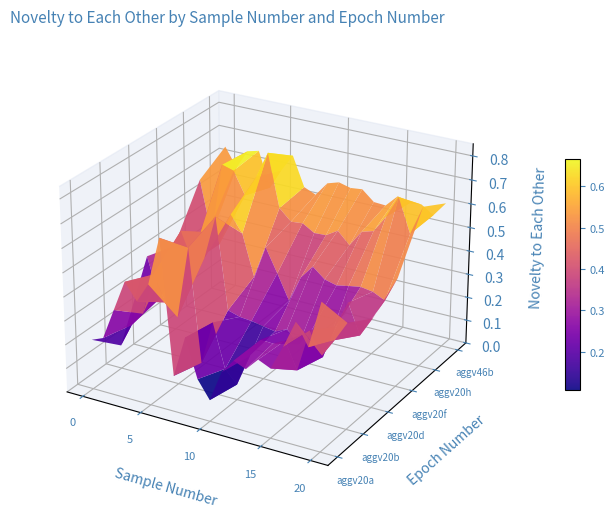

Reading left to right, extract all data points from this chart.

aggv20a: 0.2	0.2	0.4	0.5	0.4	0.5	0.7	0.1	0.3	0.2	0.1	0.2	0.3	0.3	0.3	0.3	0.4	0.5	0.4	0.6
aggv20b: 0.1	0.2	0.3	0.4	0.3	0.3	0.6	0.1	0.3	0.1	0.1	0.2	0.3	0.3	0.3	0.2	0.4	0.3	0.4	0.4
aggv20d: 0.4	0.2	0.4	0.5	0.4	0.4	0.6	0.3	0.2	0.2	0.2	0.2	0.2	0.2	0.3	0.2	0.3	0.4	0.3	0.4
aggv20f: 0.4	0.3	0.4	0.5	0.4	0.6	0.5	0.3	0.5	0.4	0.3	0.4	0.4	0.4	0.4	0.4	0.4	0.4	0.4	0.5
aggv20h: 0.6	0.3	0.7	0.6	0.6	0.6	0.8	0.5	0.5	0.5	0.5	0.5	0.5	0.4	0.5	0.5	0.6	0.7	0.6	0.7
aggv46b: 0.6	0.6	0.6	0.7	0.5	0.6	0.7	0.5	0.5	0.6	0.6	0.6	0.6	0.6	0.5	0.6	0.6	0.6	0.6	0.6